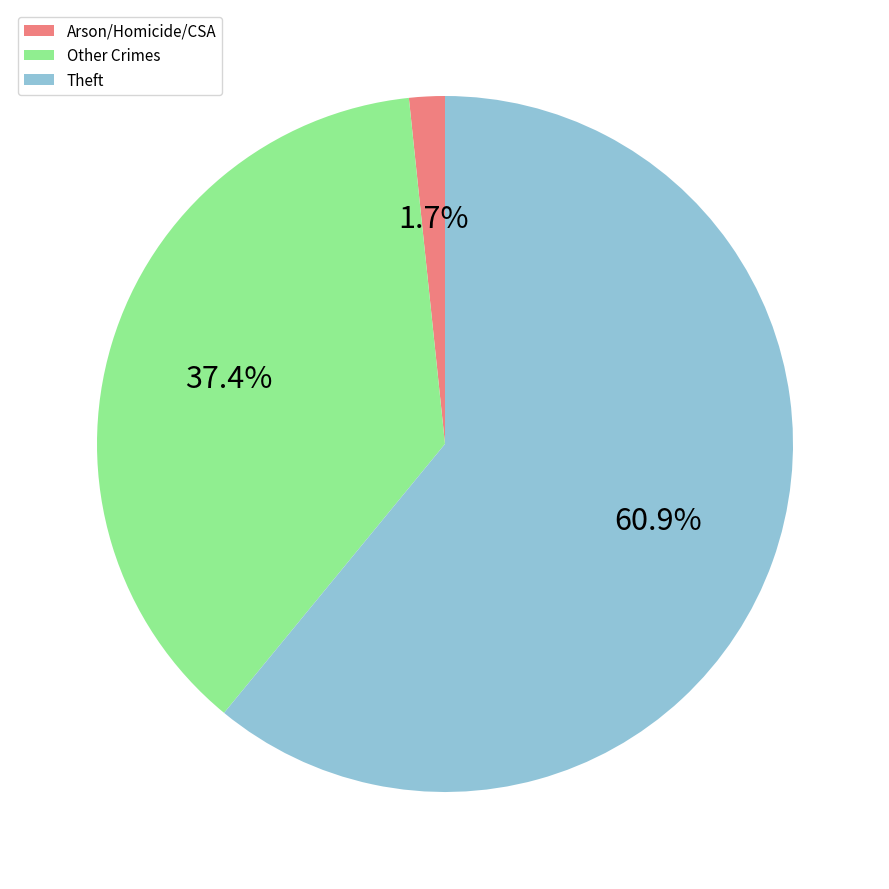

Which has a higher value, Theft or Arson/Homicide/CSA?

Theft